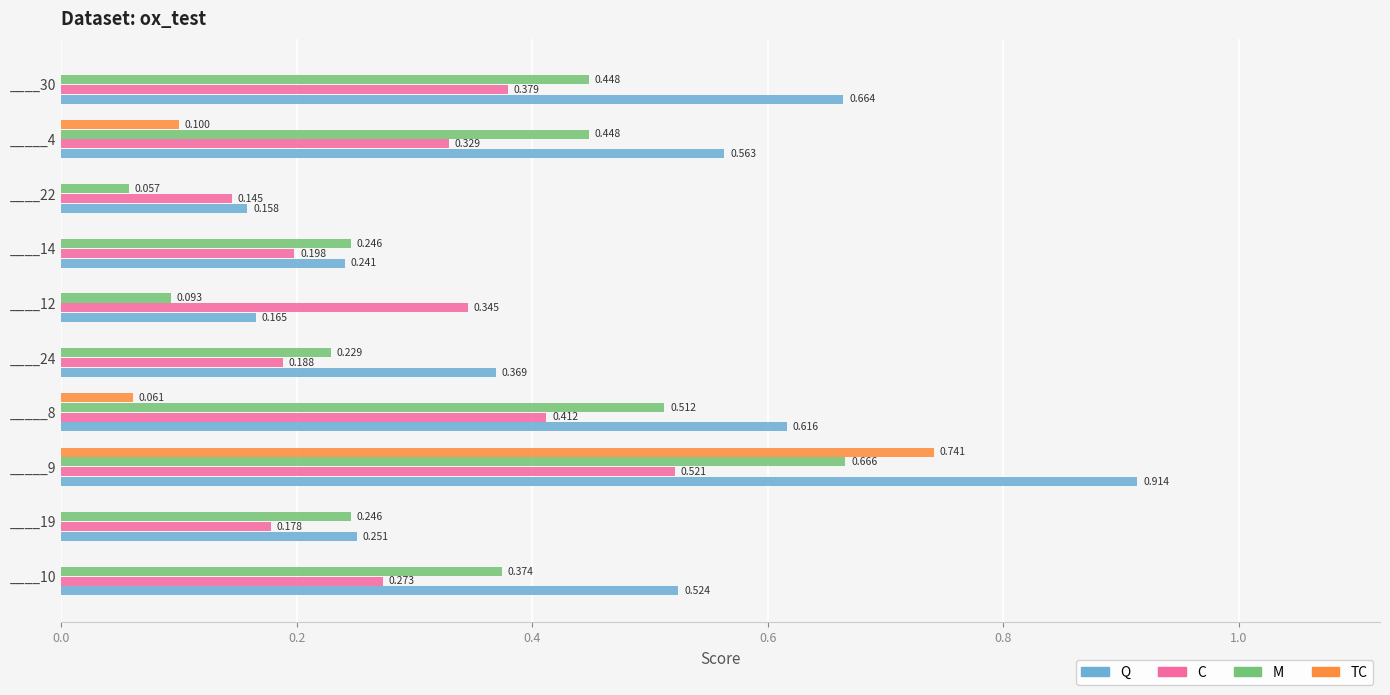

What are all the series names shown in the legend?

Q, C, M, TC